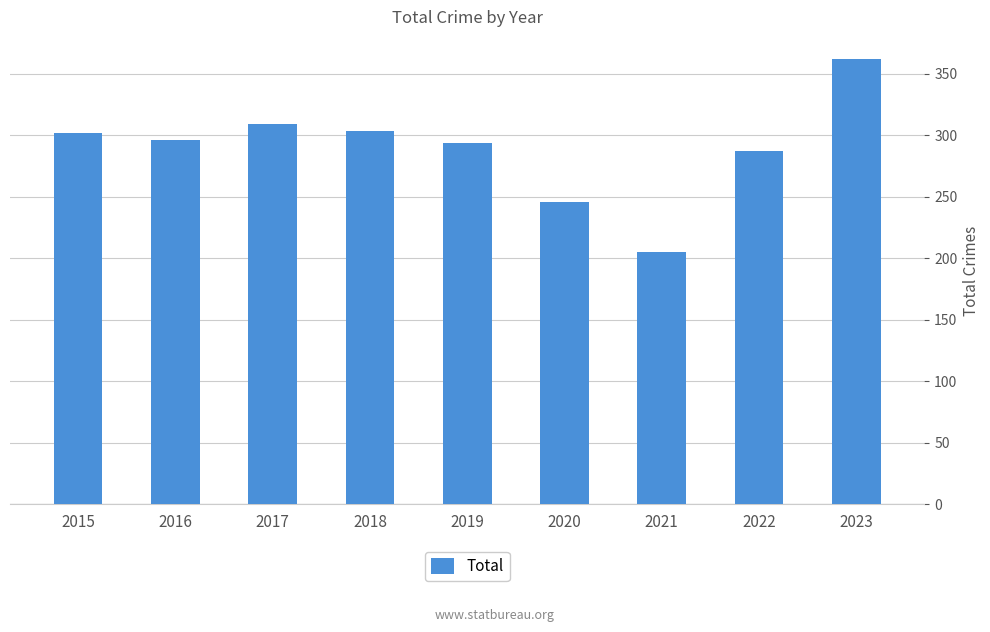

What is the sum of all values?

2605